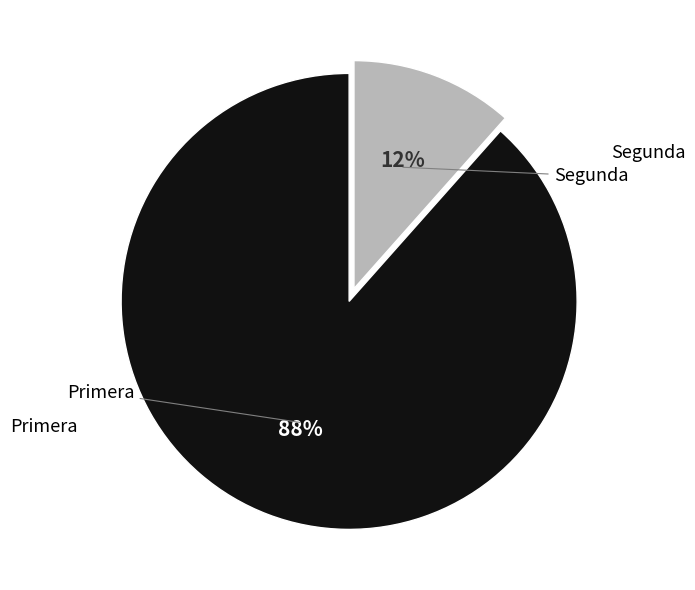

Is there a majority slice in this chart?

Yes